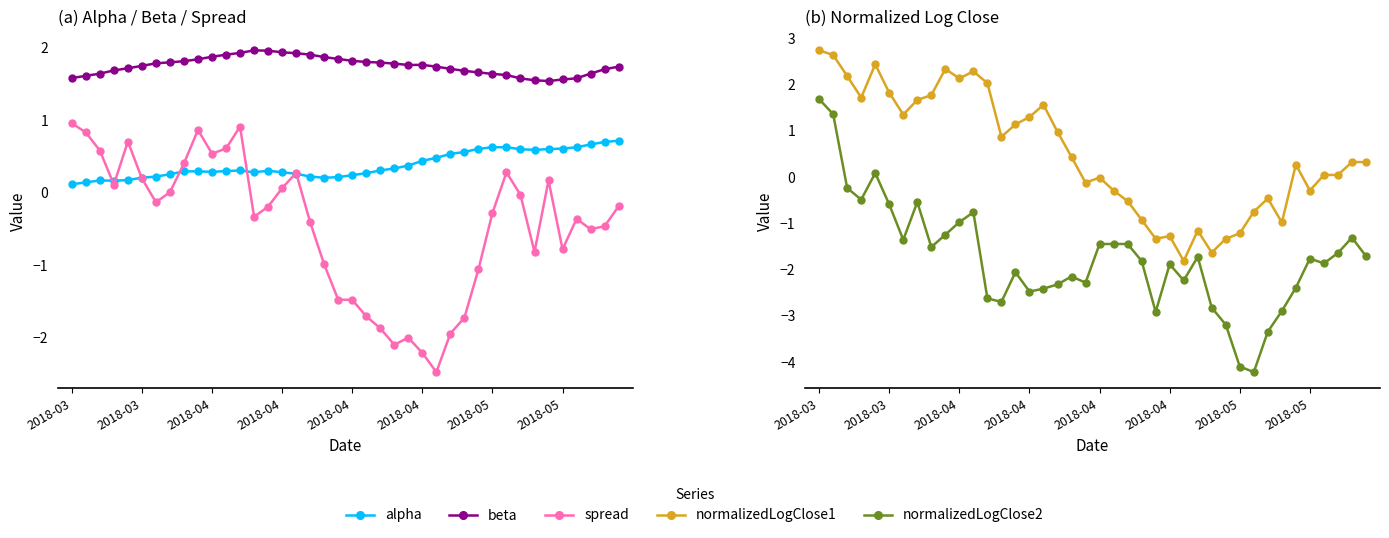

How many data points in normalizedLogClose1 are less than 0?

16